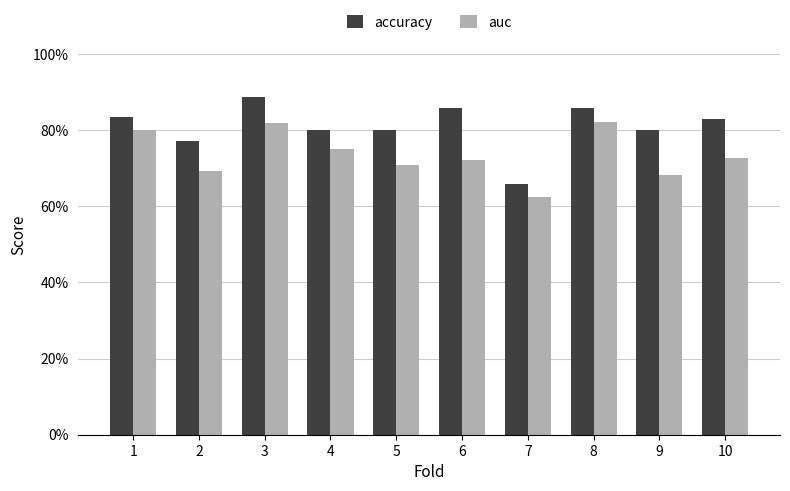

Are the bars horizontal?

No